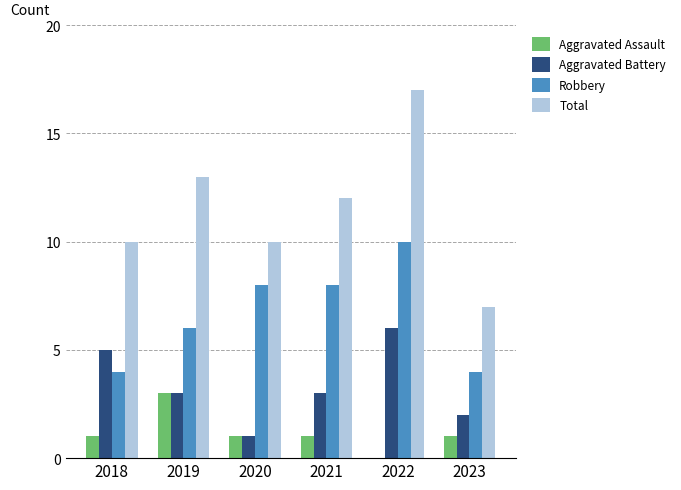

What is the total value across all series at 2022?

33